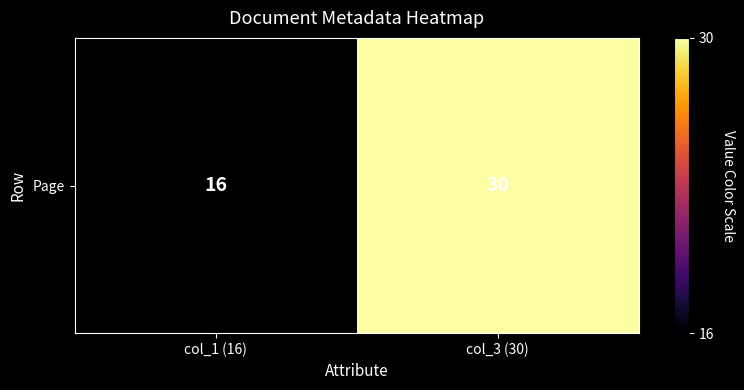

True or false: the data shows 12 at col_3 (30).

False